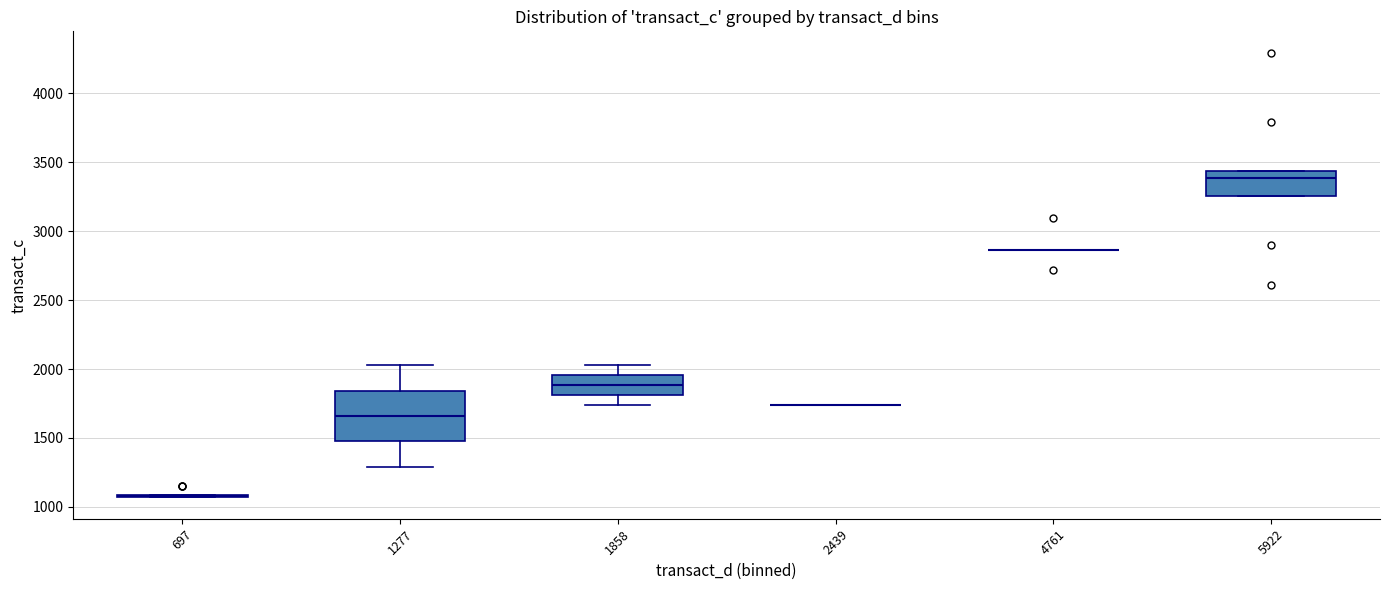

Where is the lower edge of the box at x = 1858 on the y-axis? The values are not printed on the chart, so give them approximately, as read against the axis.

1800